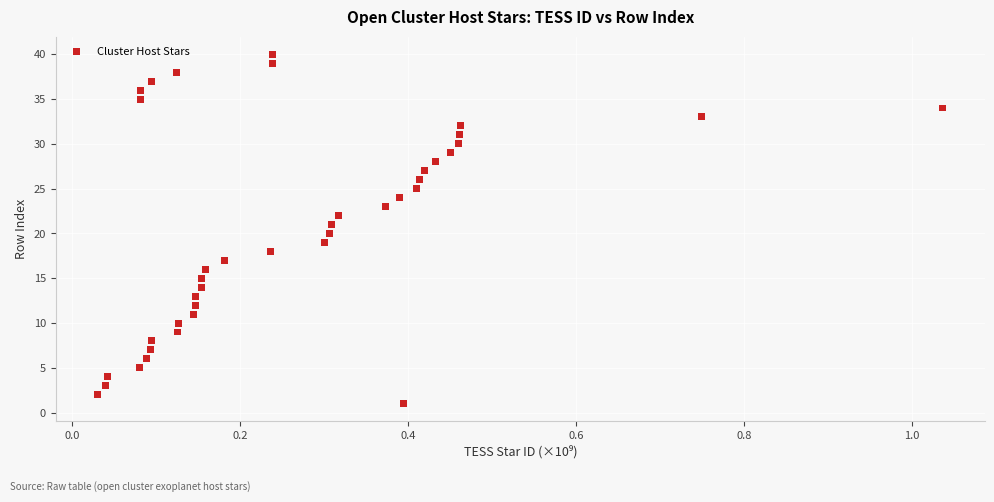

What is the range of Y values (max minus min)?

39